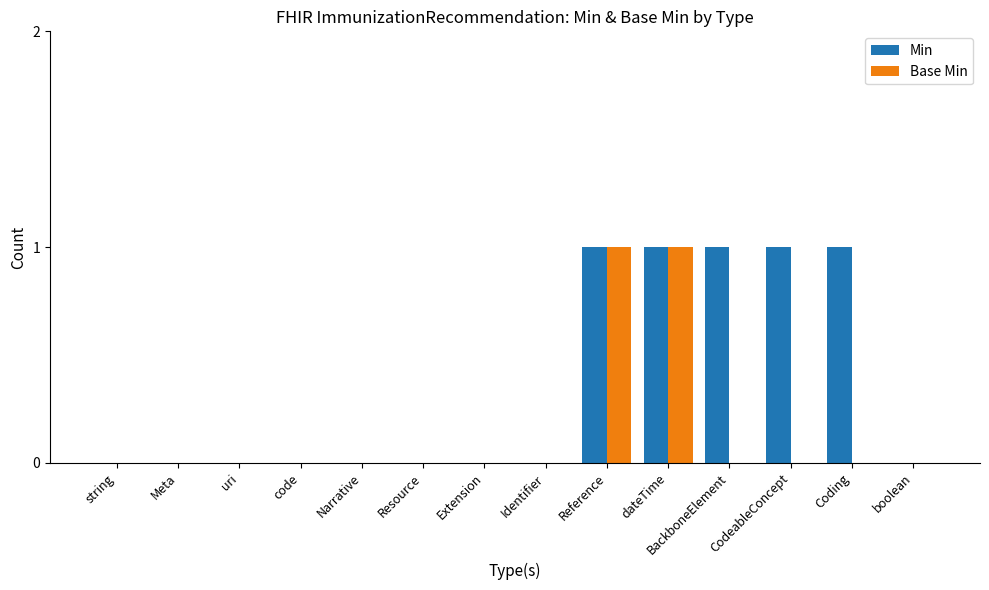

What is the sum of all Min values?

5